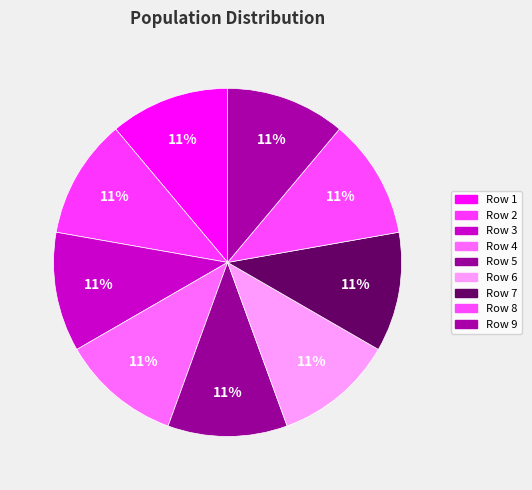

Is the sum of Row 4 and Row 8 greater than half?

No